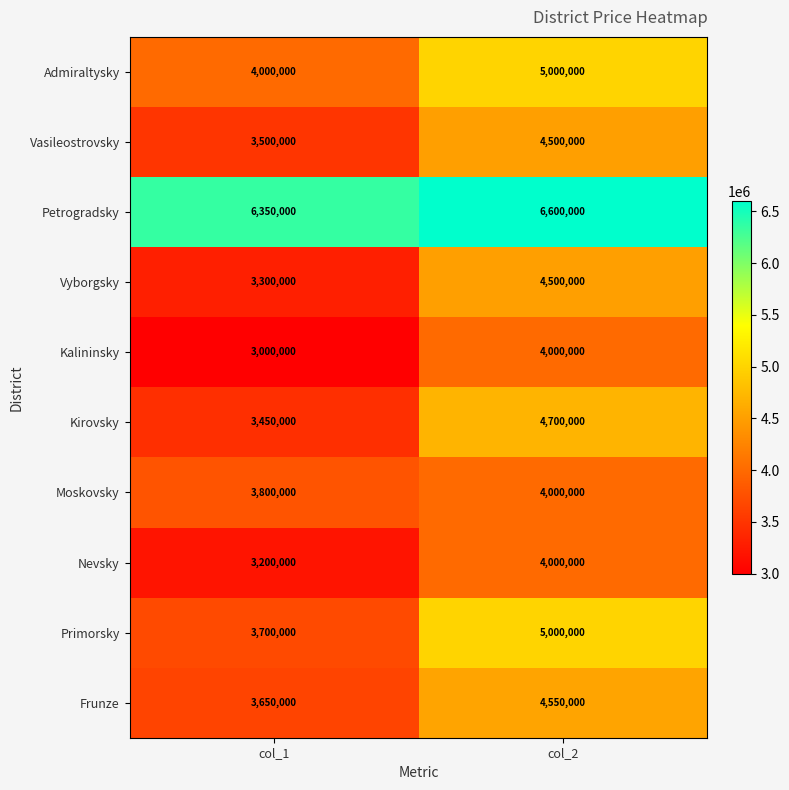

How many values in the Admiraltysky series are below 5000000?

1